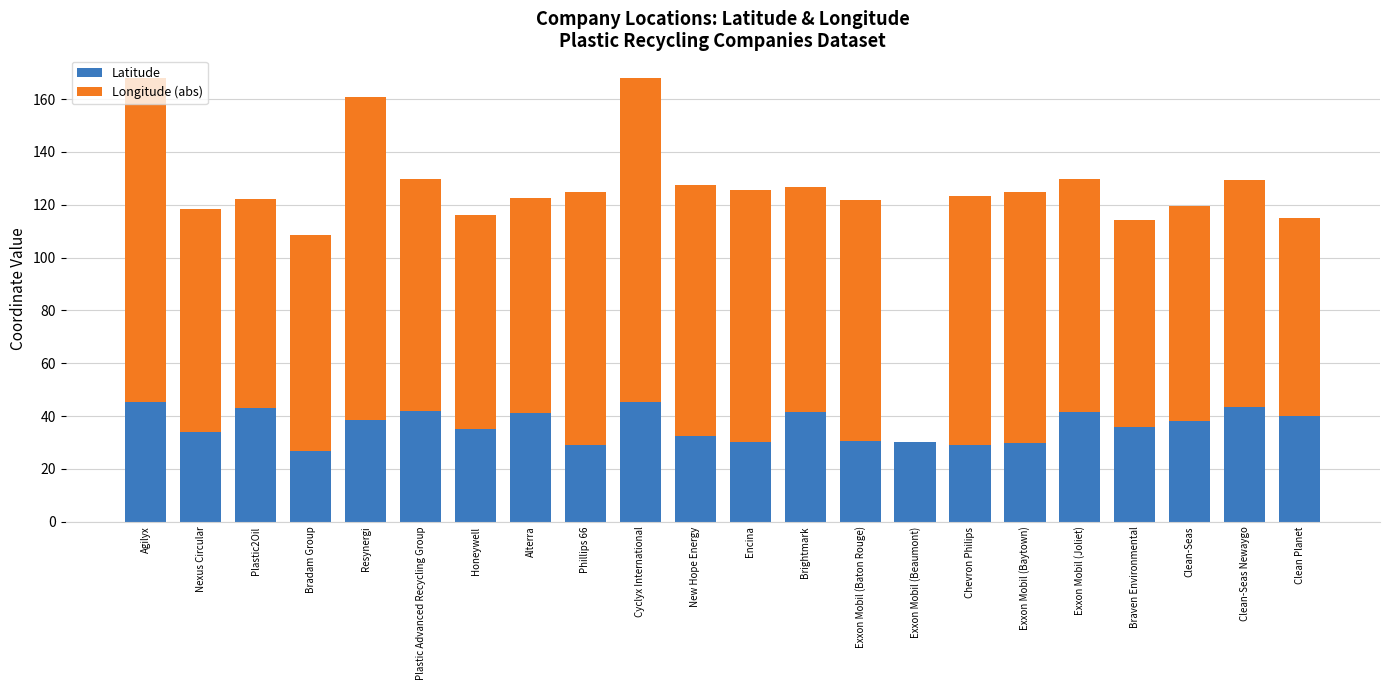

The Latitude series shows 7.1 at Exxon Mobil (Baytown). True or false?

False